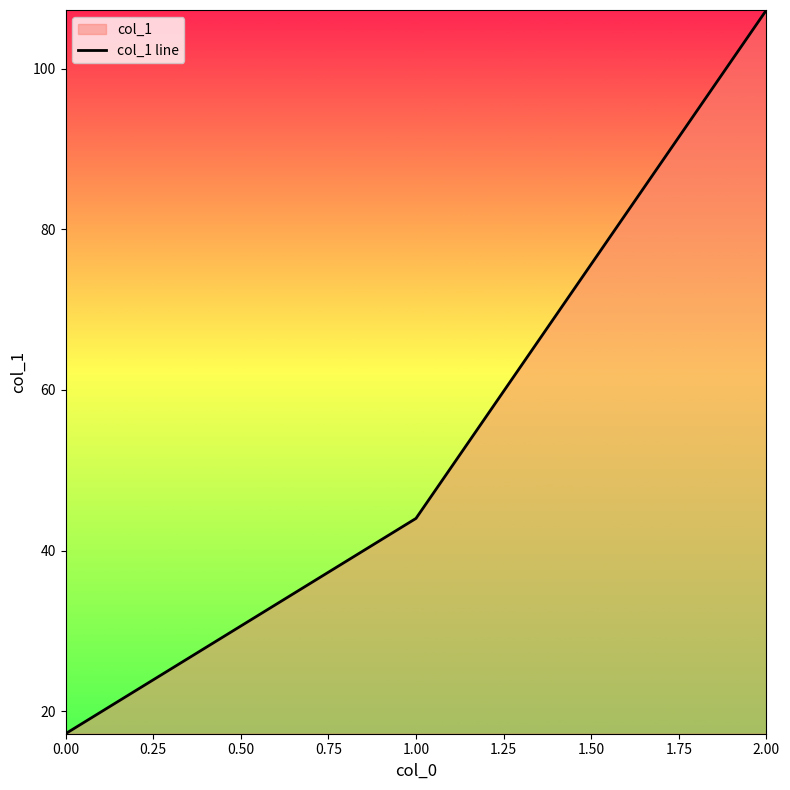

What is the maximum value shown in the chart?

107.3